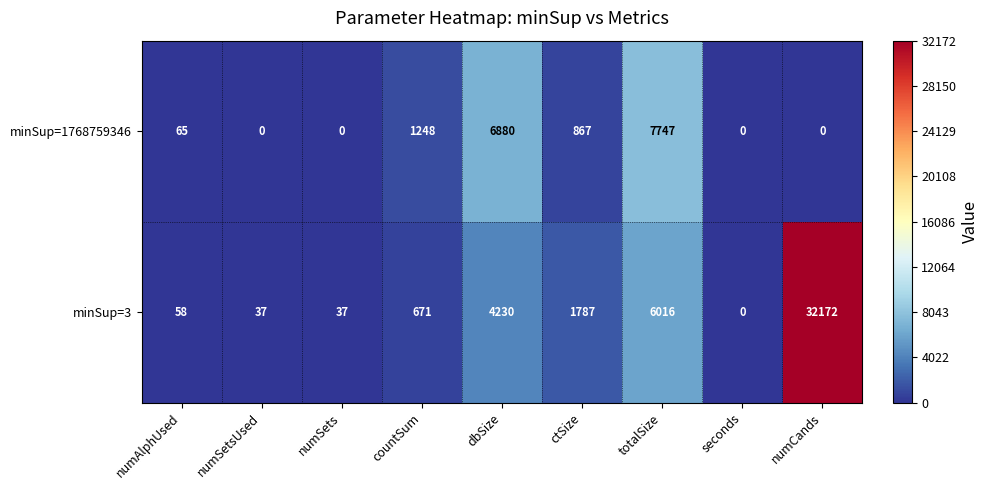

True or false: minSup=1768759346 has a value of -5169 at numSetsUsed.

False